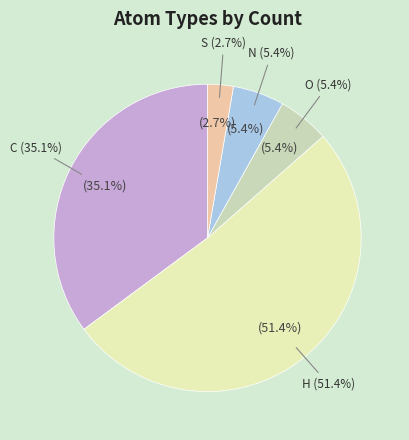

What is the change in value from C to O?

-11